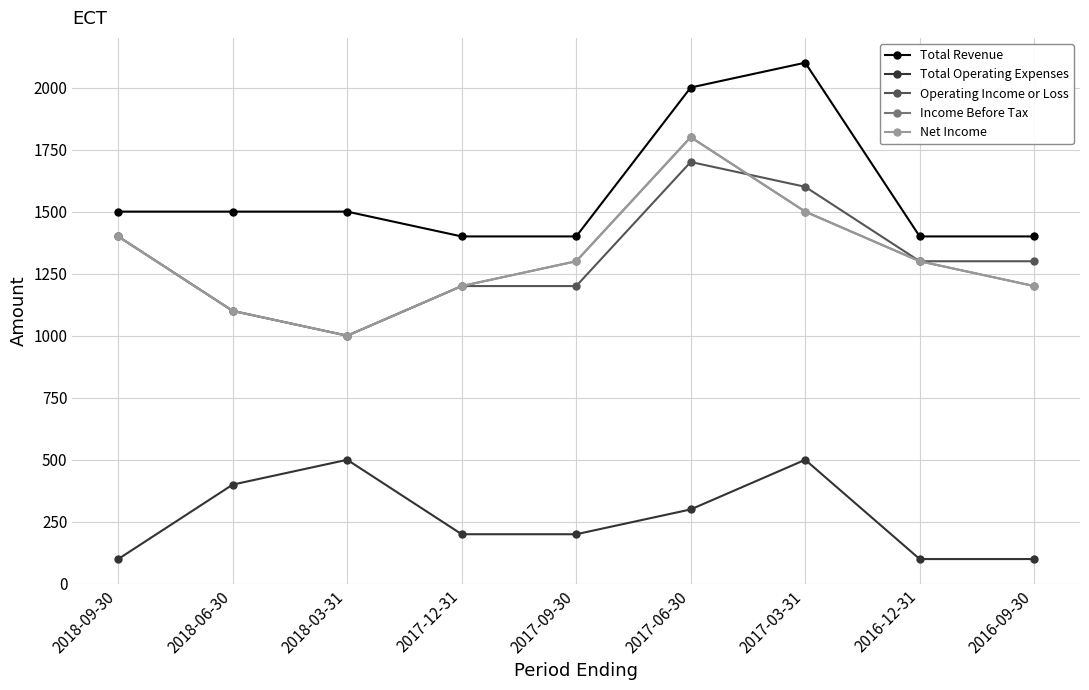

At 2016-09-30, list the series in order from largest to smallest.

Total Revenue, Operating Income or Loss, Income Before Tax, Net Income, Total Operating Expenses